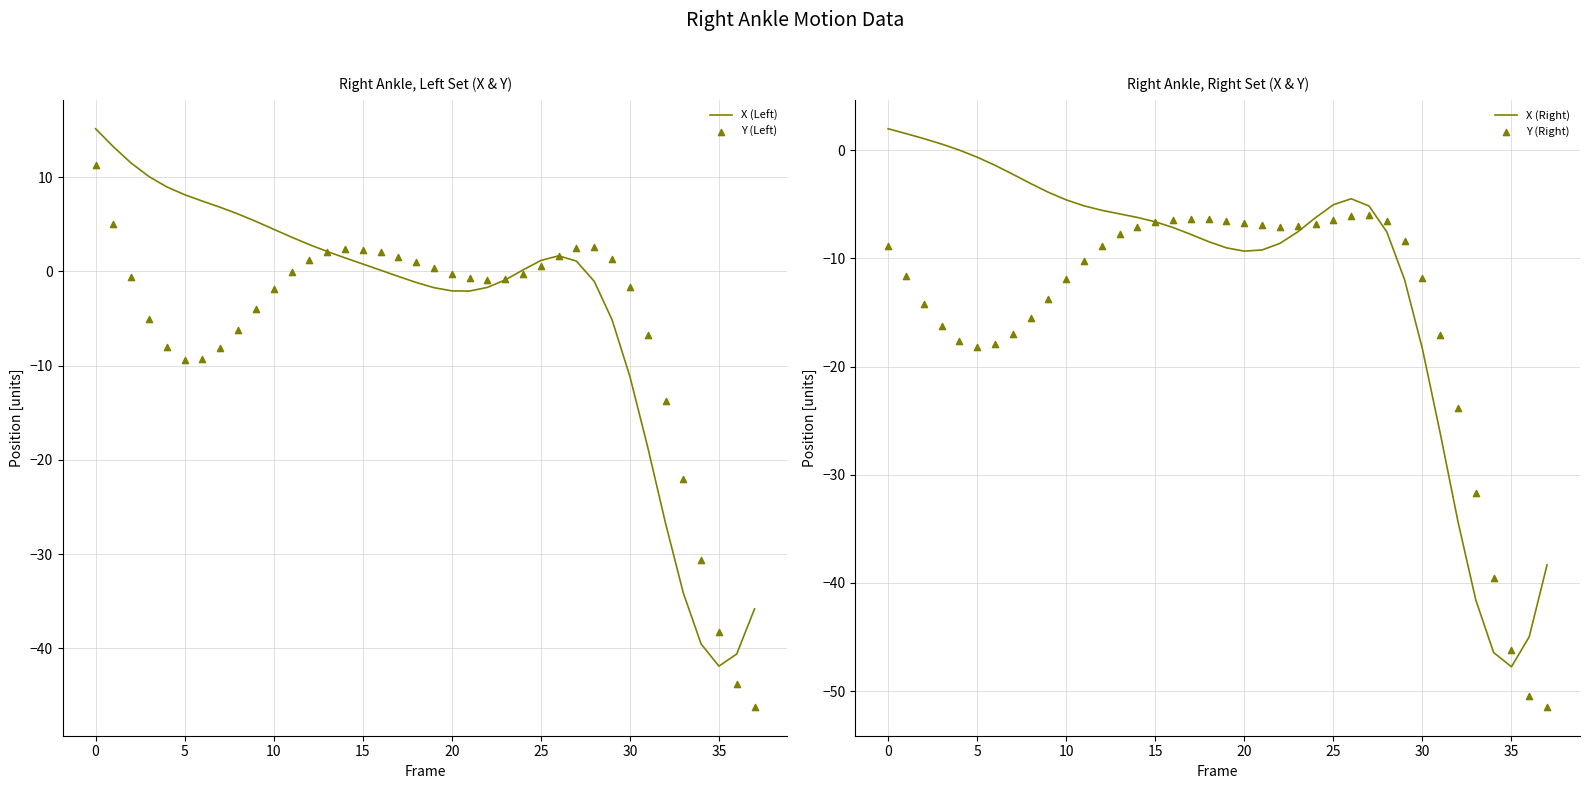

What is the minimum value for X (Left)?

-41.9